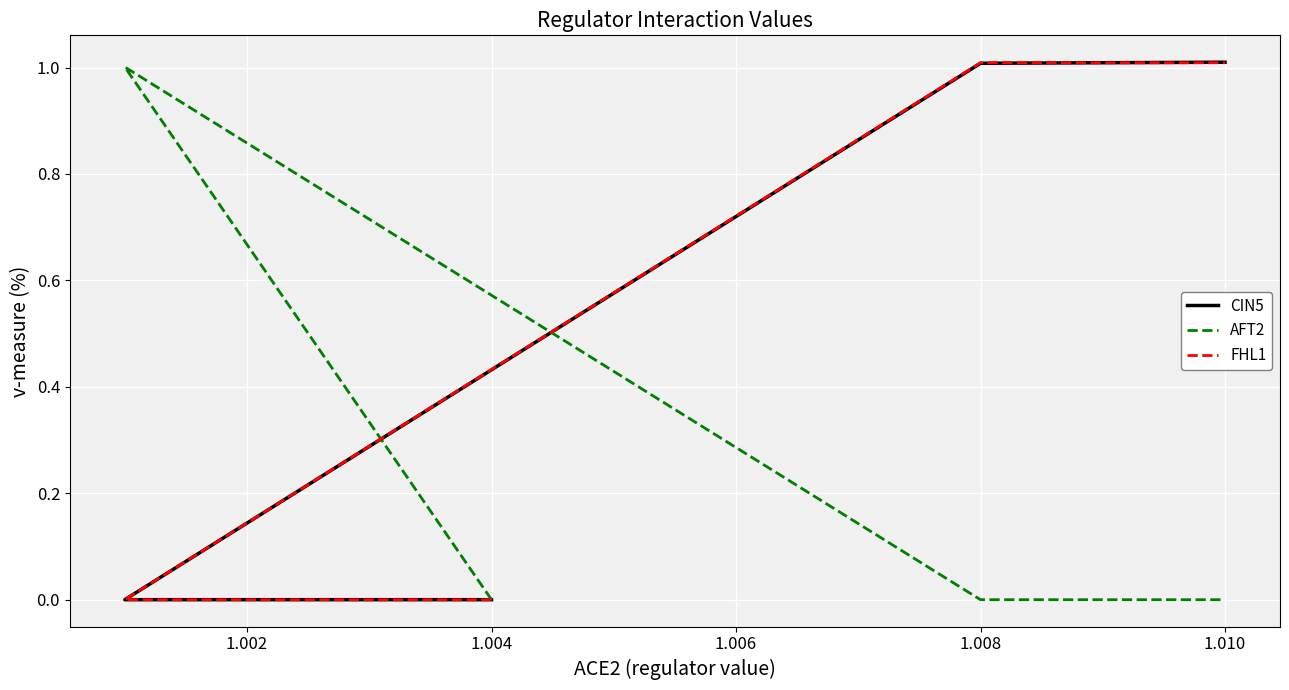

What are all the series names shown in the legend?

CIN5, AFT2, FHL1